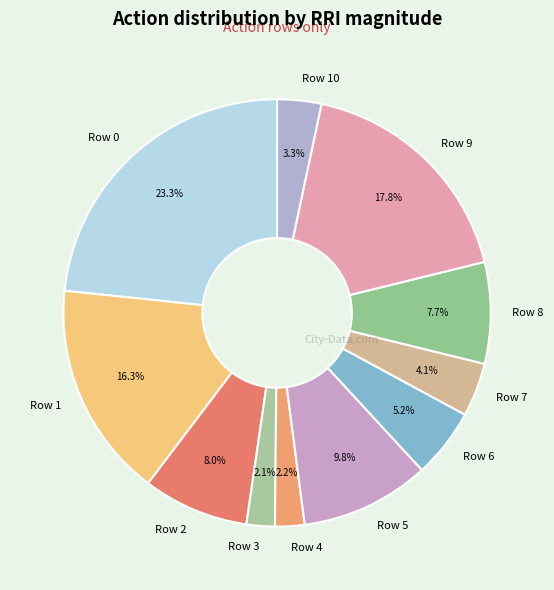

Which has a higher value, Row 0 or Row 10?

Row 0